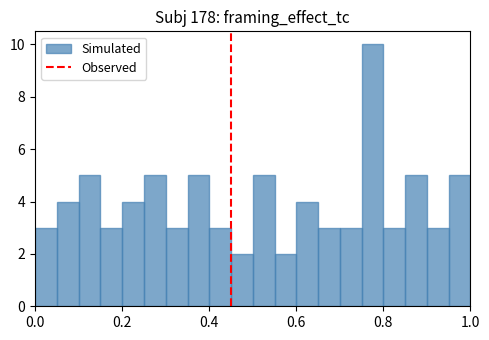

Read against the x-axis, roughly where is the centre of the tallest bar?

0.78